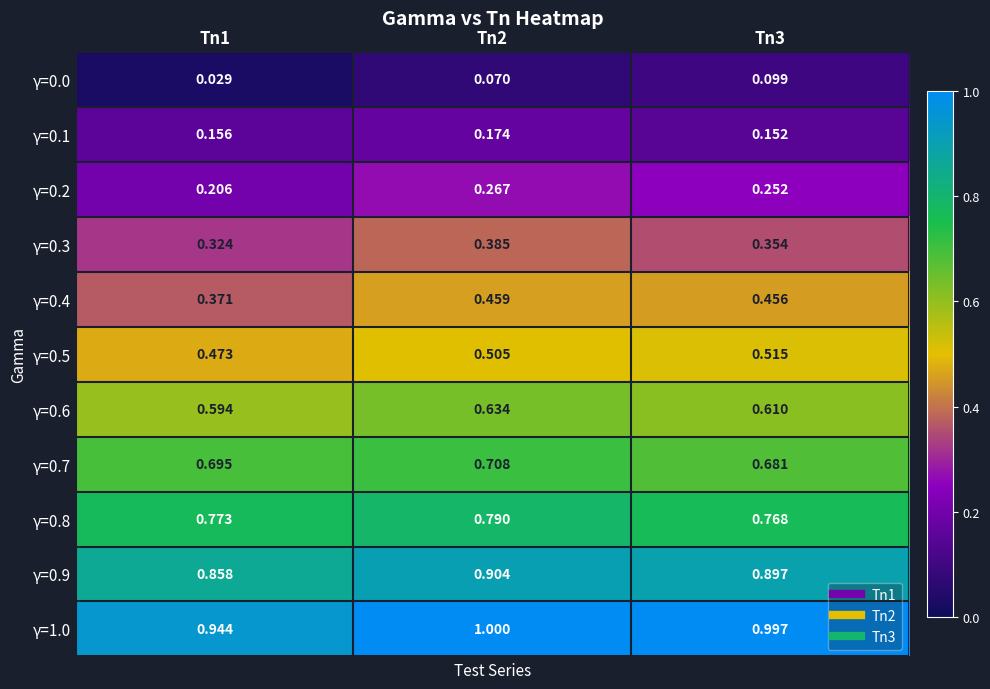

How many data points does each series have?

3